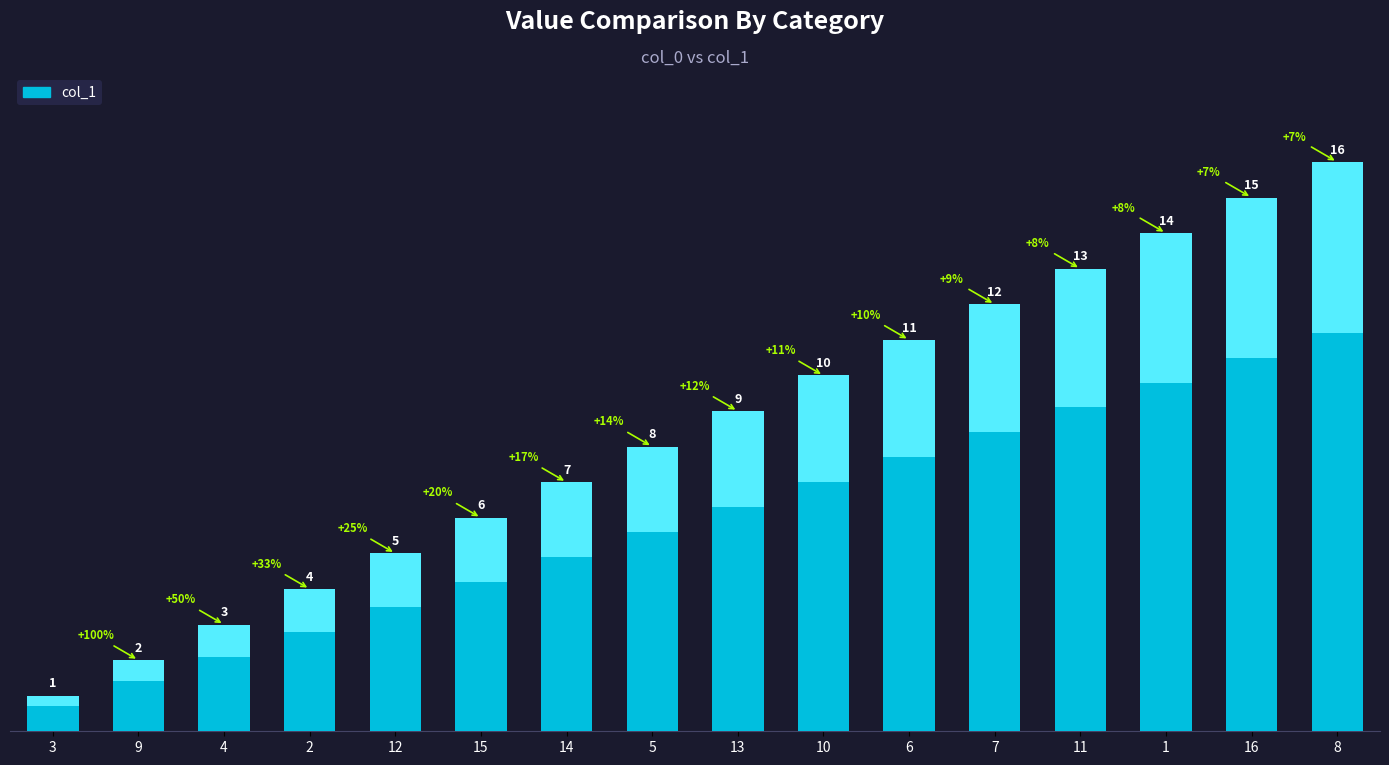

True or false: the data shows 3 at 4.

True